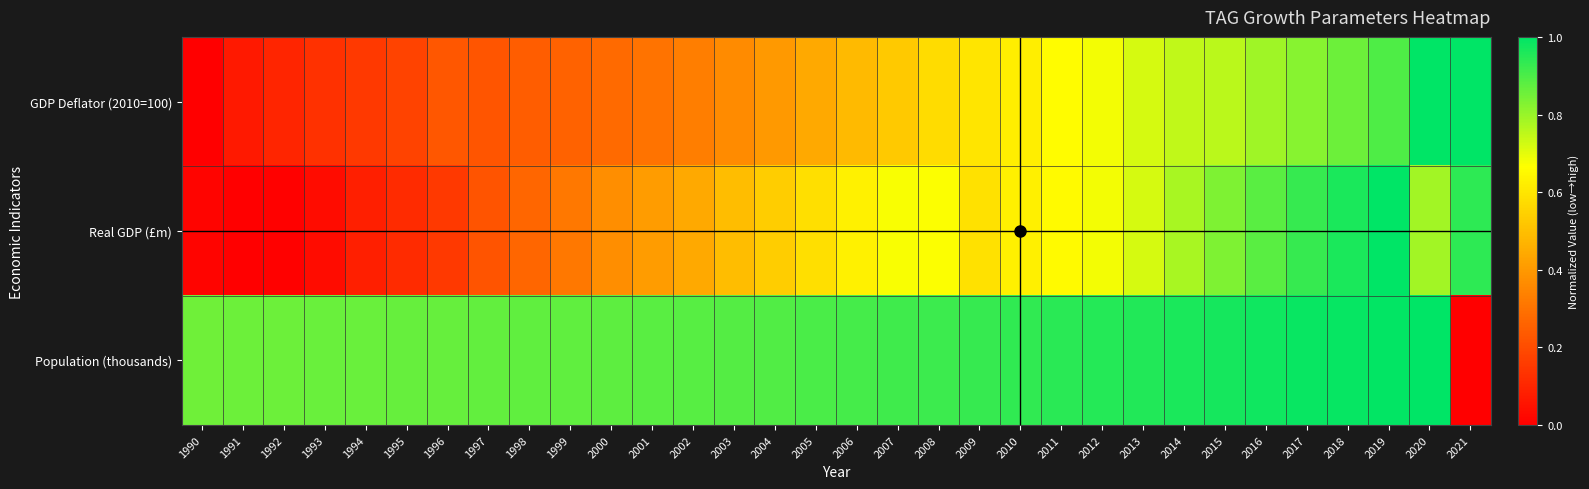

Reading left to right, transcribe all the data shown in this chart.

GDP Deflator (2010=100): 1990=0.0	1991=0.1	1992=0.1	1993=0.1	1994=0.1	1995=0.2	1996=0.2	1997=0.2	1998=0.2	1999=0.3	2000=0.3	2001=0.3	2002=0.3	2003=0.4	2004=0.4	2005=0.4	2006=0.5	2007=0.5	2008=0.6	2009=0.6	2010=0.6	2011=0.7	2012=0.7	2013=0.7	2014=0.7	2015=0.8	2016=0.8	2017=0.8	2018=0.9	2019=0.9	2020=1.0	2021=1.0
Real GDP (£m): 1990=0.0	1991=0.0	1992=0.0	1993=0.0	1994=0.1	1995=0.1	1996=0.2	1997=0.2	1998=0.3	1999=0.3	2000=0.4	2001=0.4	2002=0.4	2003=0.5	2004=0.5	2005=0.6	2006=0.6	2007=0.7	2008=0.7	2009=0.6	2010=0.6	2011=0.7	2012=0.7	2013=0.7	2014=0.8	2015=0.8	2016=0.9	2017=0.9	2018=1.0	2019=1.0	2020=0.8	2021=0.9
Population (thousands): 1990=0.9	1991=0.9	1992=0.9	1993=0.9	1994=0.9	1995=0.9	1996=0.9	1997=0.9	1998=0.9	1999=0.9	2000=0.9	2001=0.9	2002=0.9	2003=0.9	2004=0.9	2005=0.9	2006=0.9	2007=0.9	2008=0.9	2009=0.9	2010=0.9	2011=0.9	2012=0.9	2013=1.0	2014=1.0	2015=1.0	2016=1.0	2017=1.0	2018=1.0	2019=1.0	2020=1.0	2021=0.0